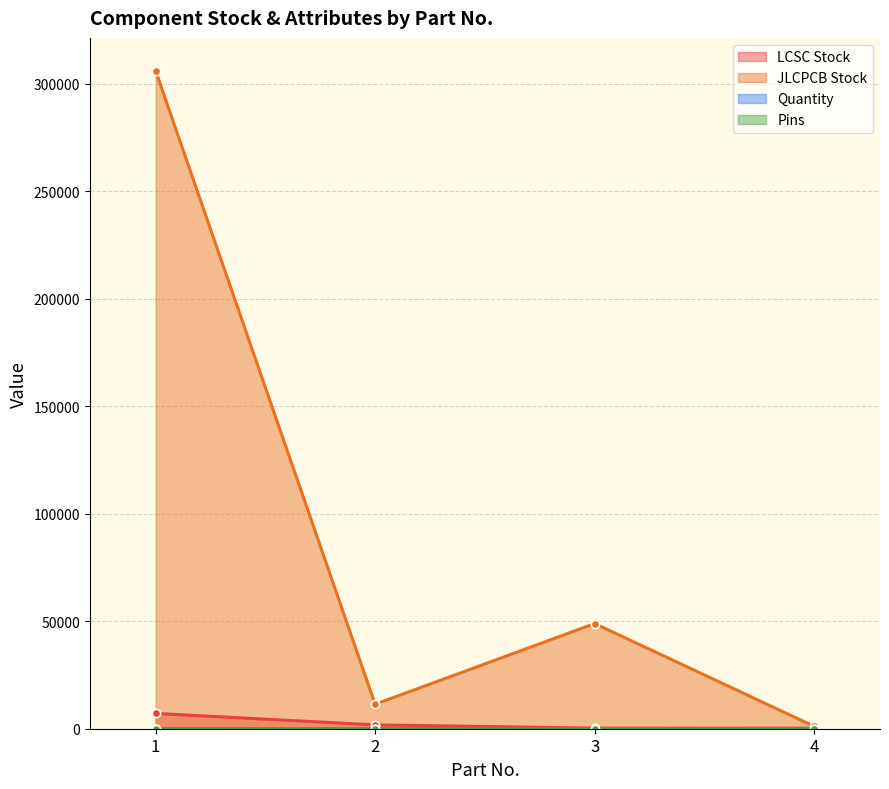

What is the maximum value shown in the chart?

305933